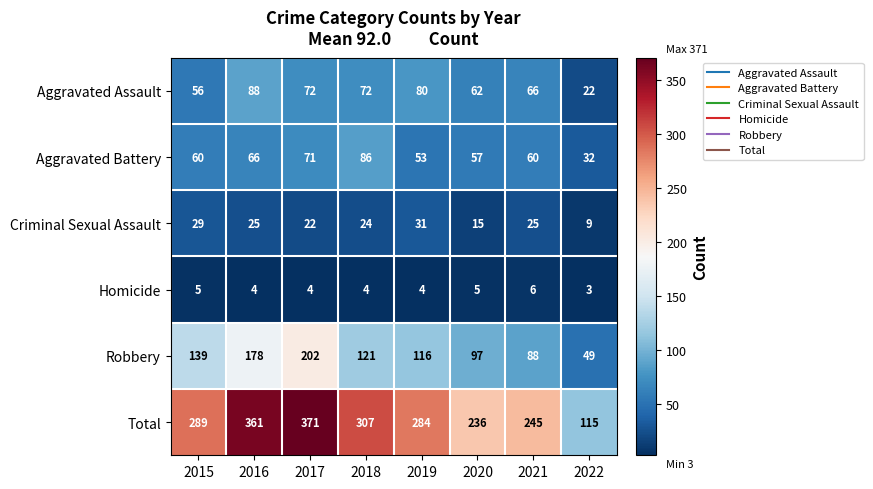

Rank the series at 2021 from highest to lowest value.

Total, Robbery, Aggravated Assault, Aggravated Battery, Criminal Sexual Assault, Homicide